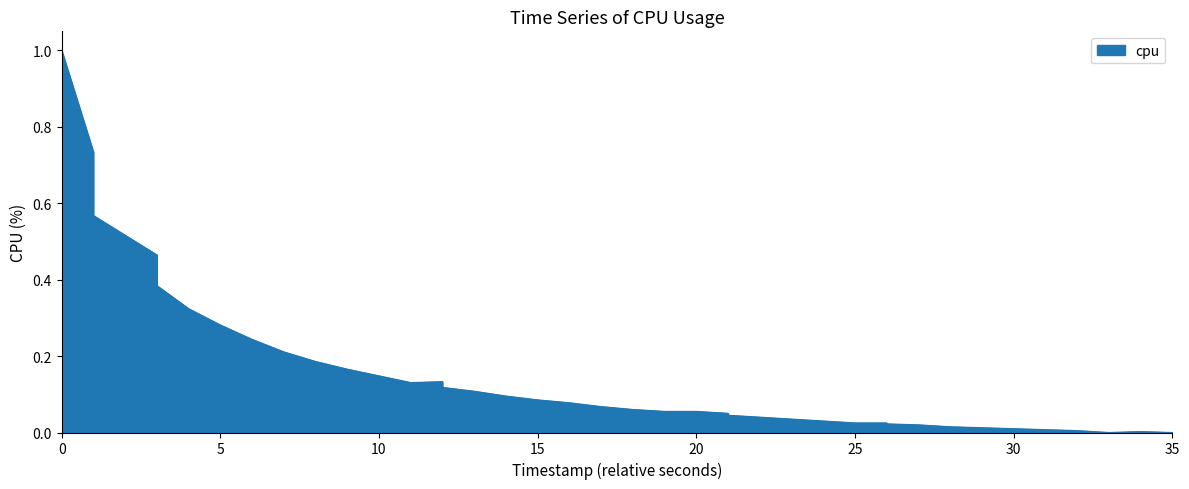

What is the sum of all values?

6.0